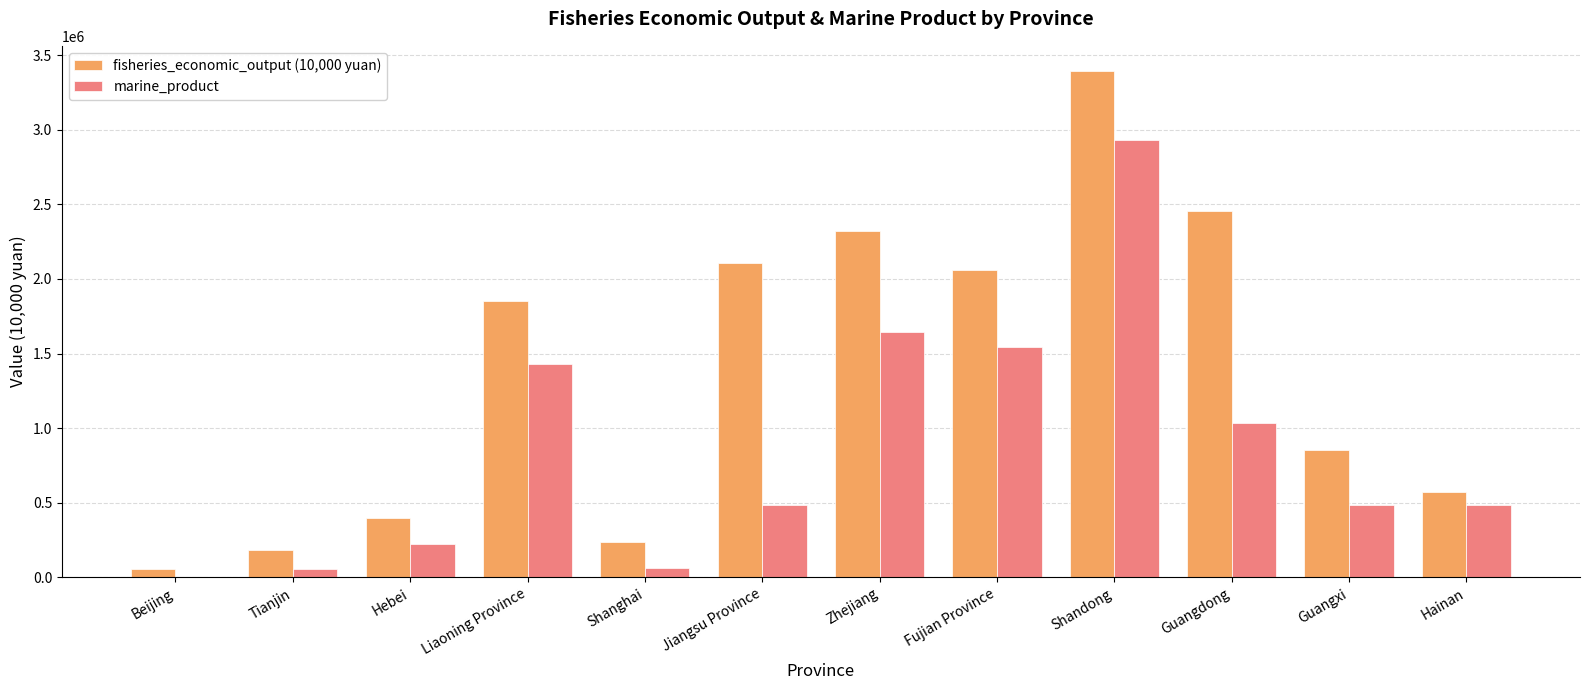

Which category has the highest value across all series?

Shandong